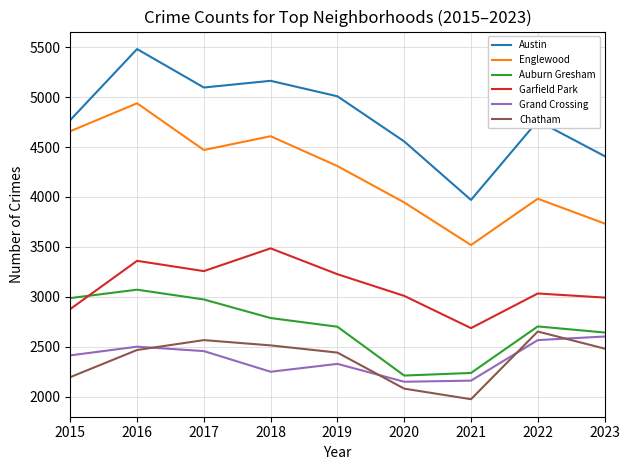

Between which two adjacent categories do Auburn Gresham and Garfield Park first intersect?

2015 and 2016